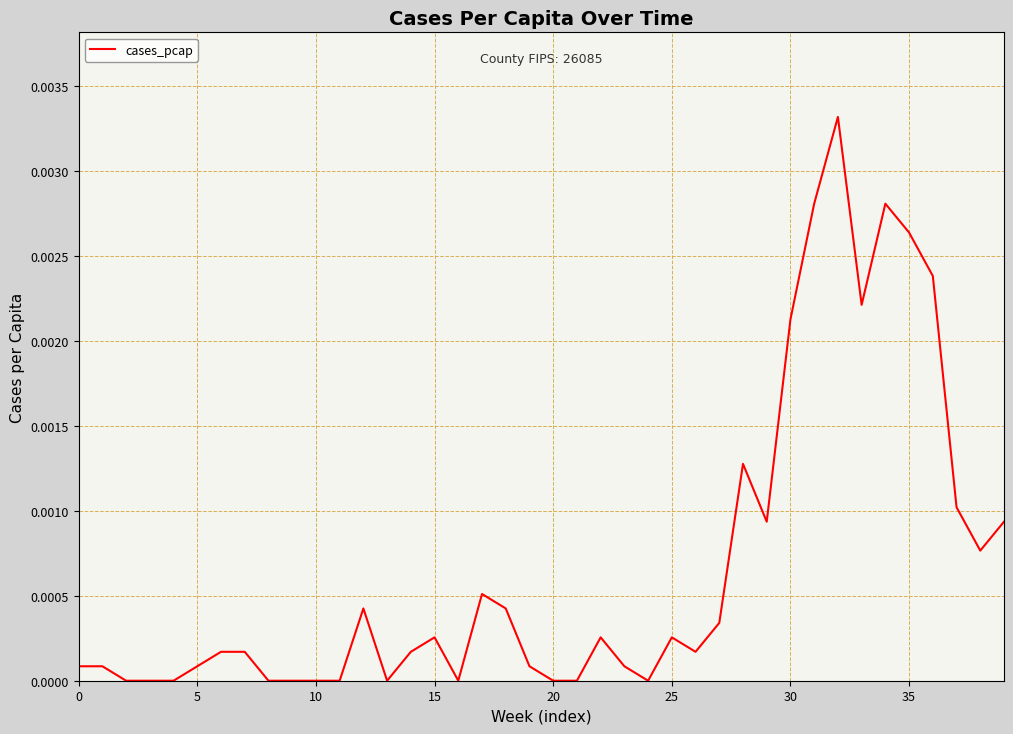

How many lines are shown in the chart?

1